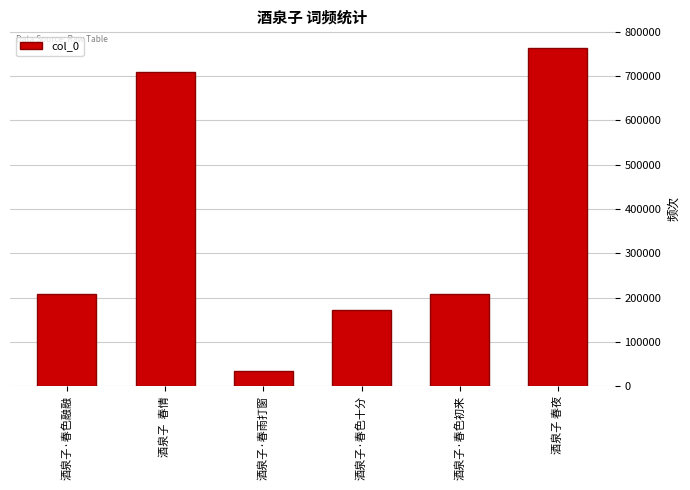

Does the chart contain any negative values?

No